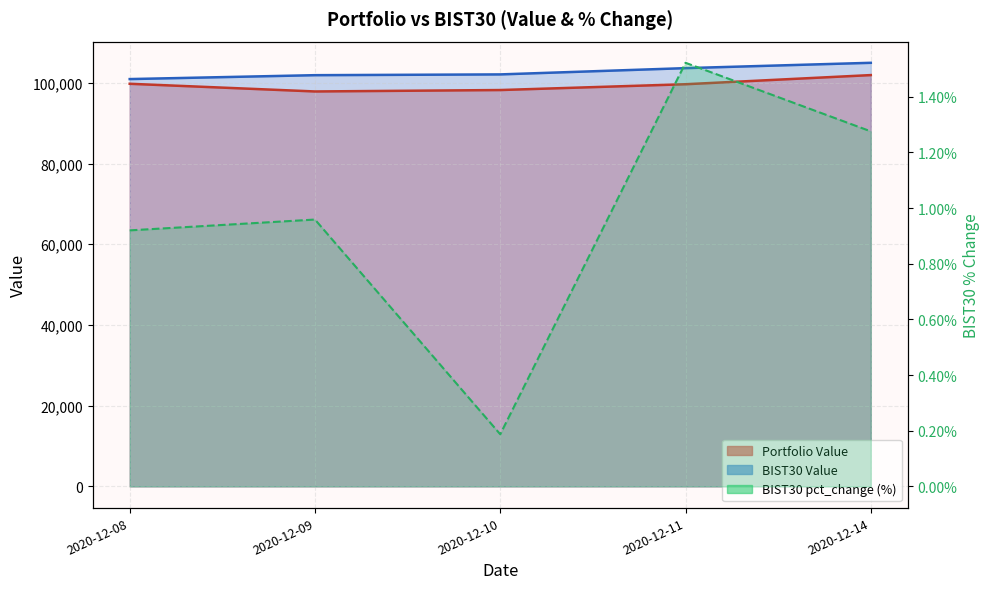

What is the average value of the Portfolio Value series?

99473.4